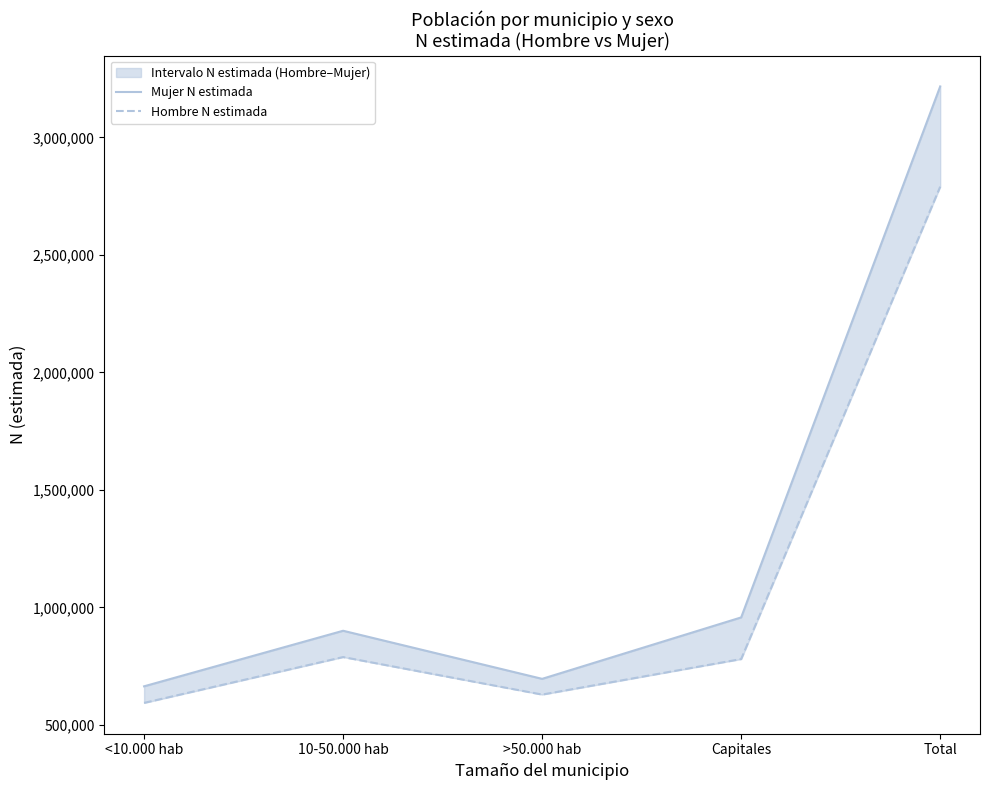

What position from the right is 10-50.000 hab?

4